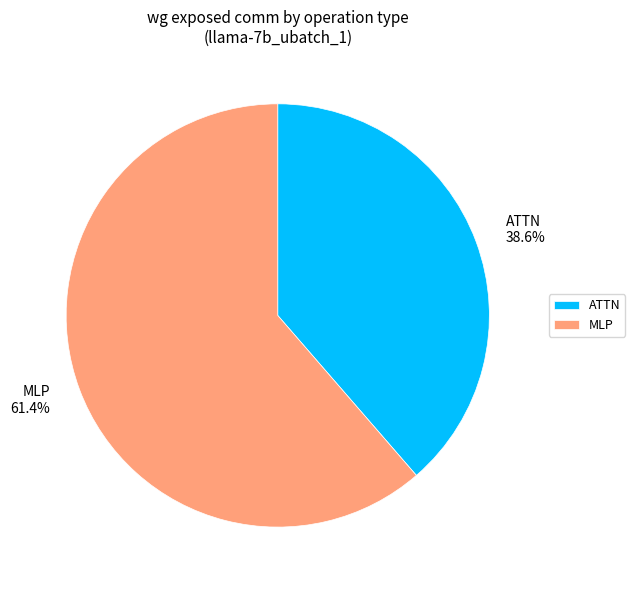

Count the number of slices in the pie.

2